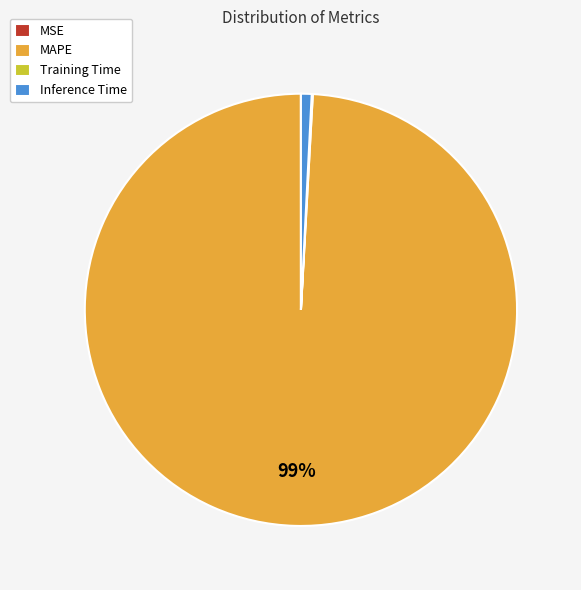

Is there any slice that represents more than half of the pie?

Yes